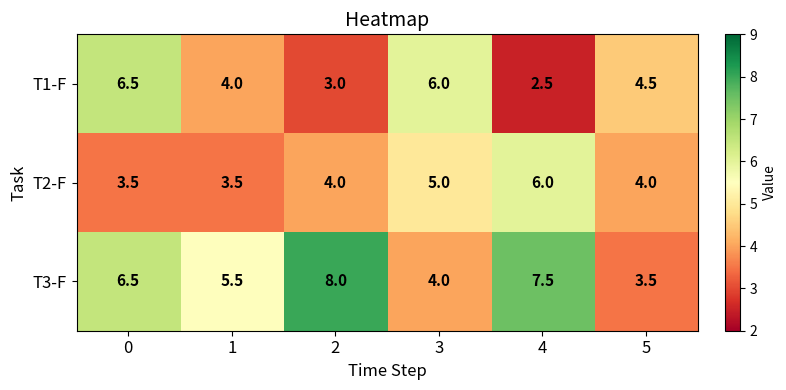

Reading right to left, what are all the values shown in this chart?

T1-F: 5=4.5	4=2.5	3=6.0	2=3.0	1=4.0	0=6.5
T2-F: 5=4.0	4=6.0	3=5.0	2=4.0	1=3.5	0=3.5
T3-F: 5=3.5	4=7.5	3=4.0	2=8.0	1=5.5	0=6.5